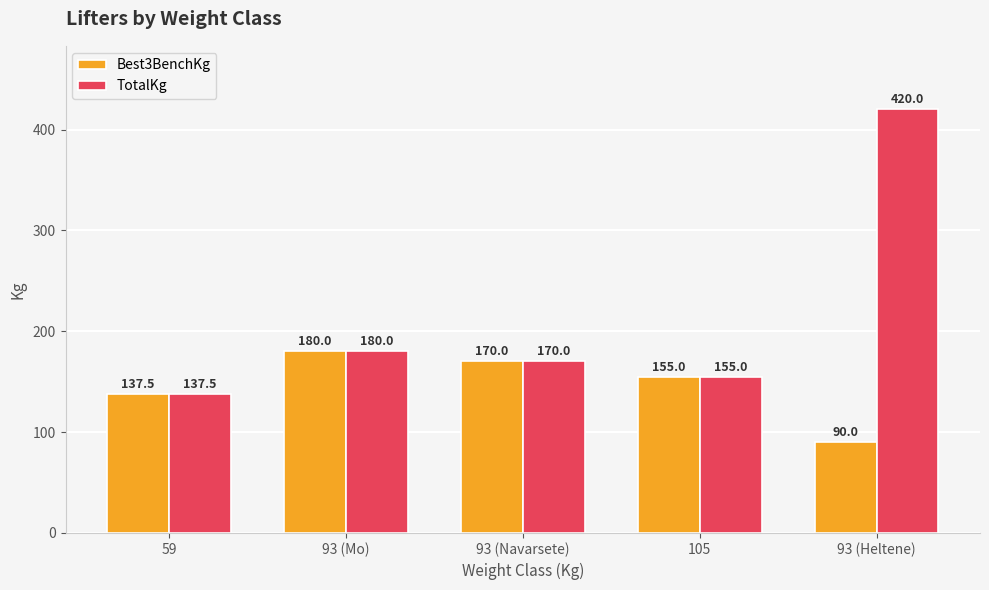

Which series has the largest total across all categories?

TotalKg